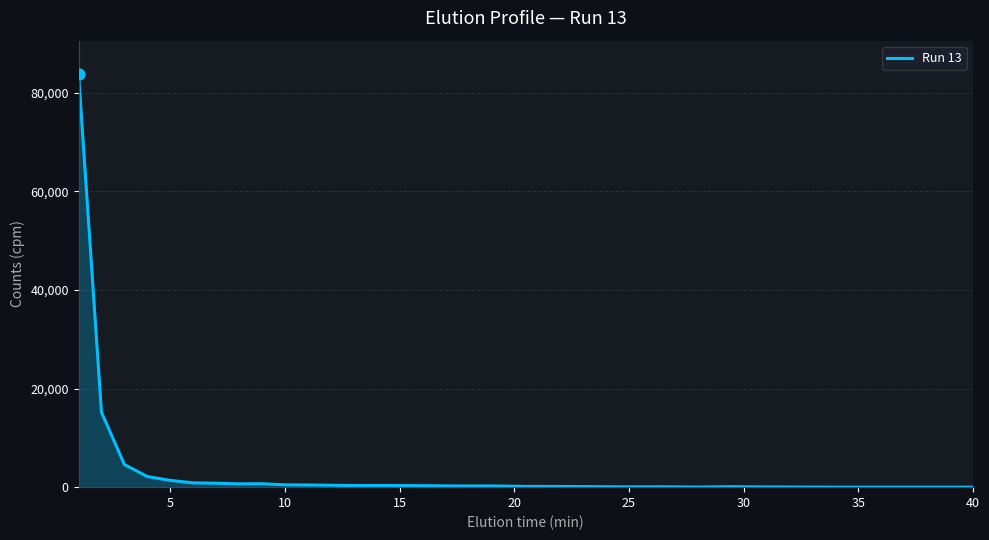

What is the difference between the maximum and minimum values?

83810.5